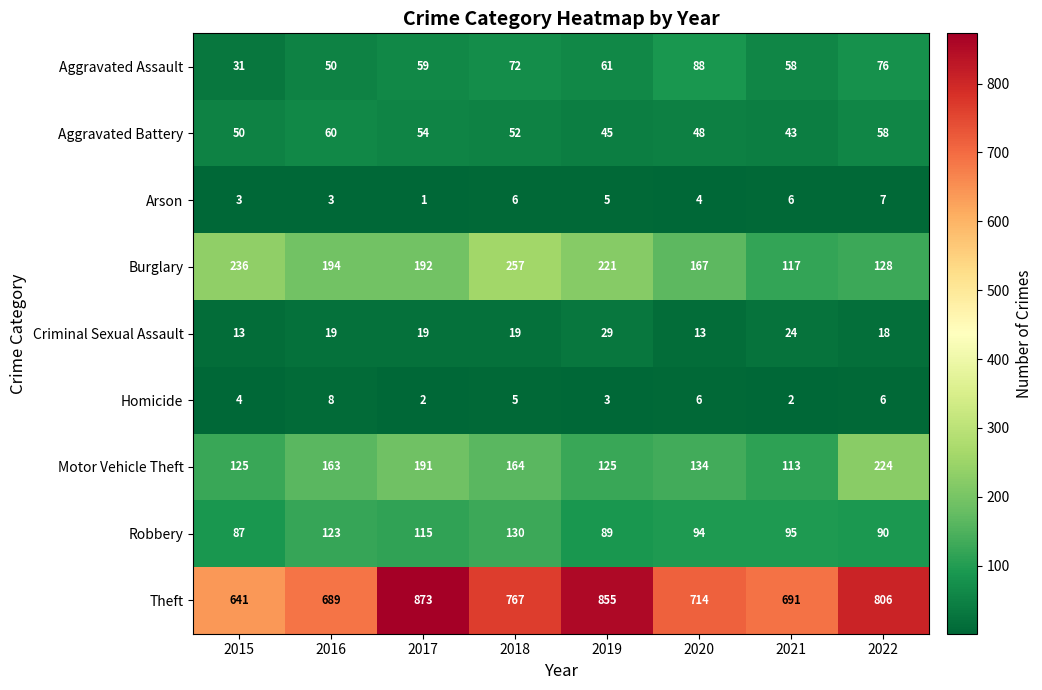

Between 2015 and 2020, which series saw the biggest shift?

Theft